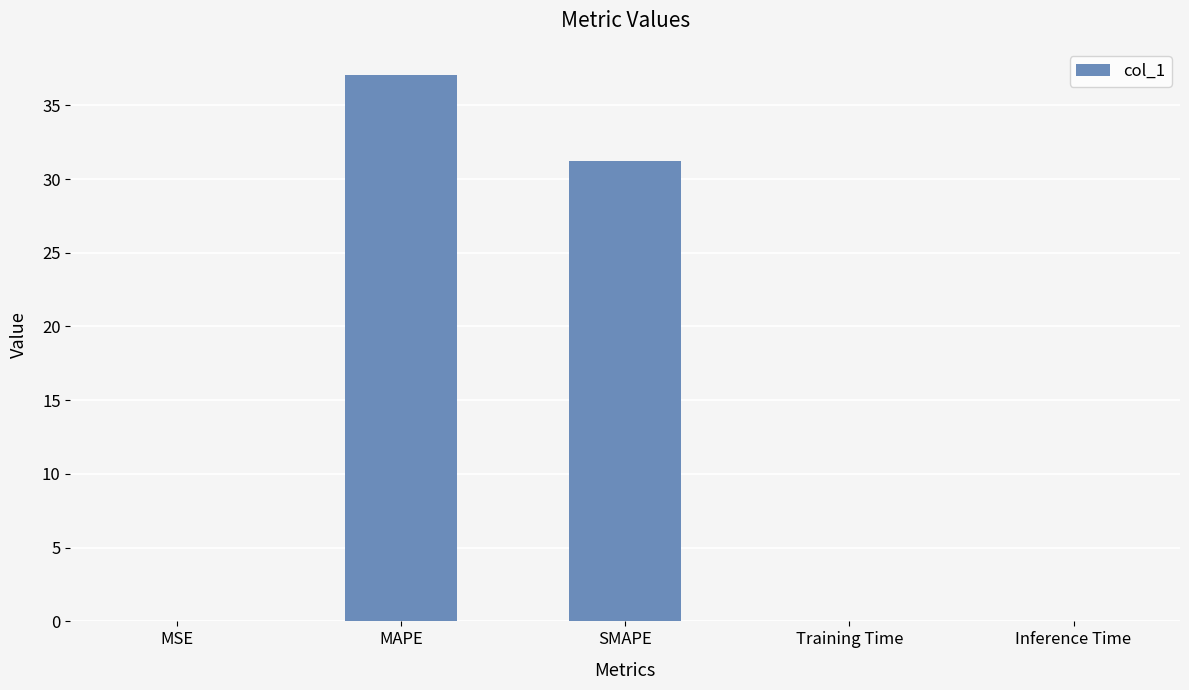

True or false: the data shows 16.5 at SMAPE.

False